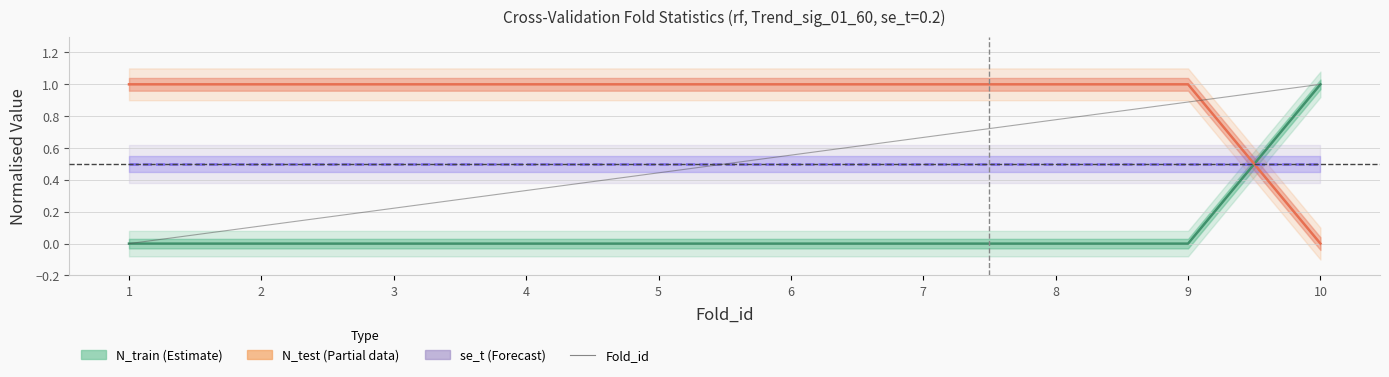

The chart shows a value of 0.3 at 4. True or false?

True